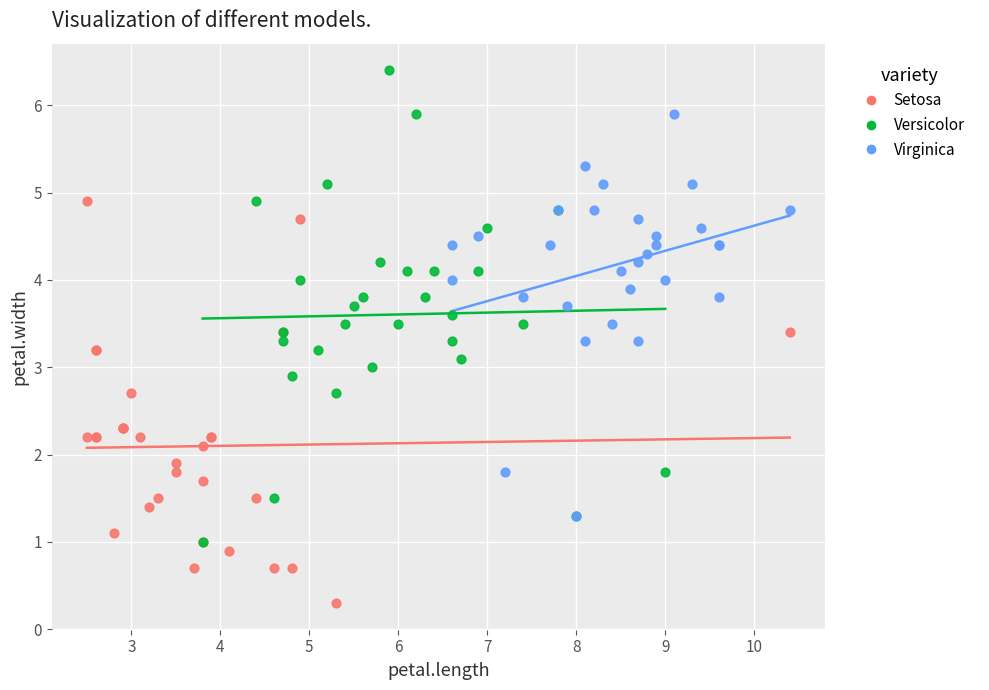

Which series has the widest spread of Y values?

Versicolor